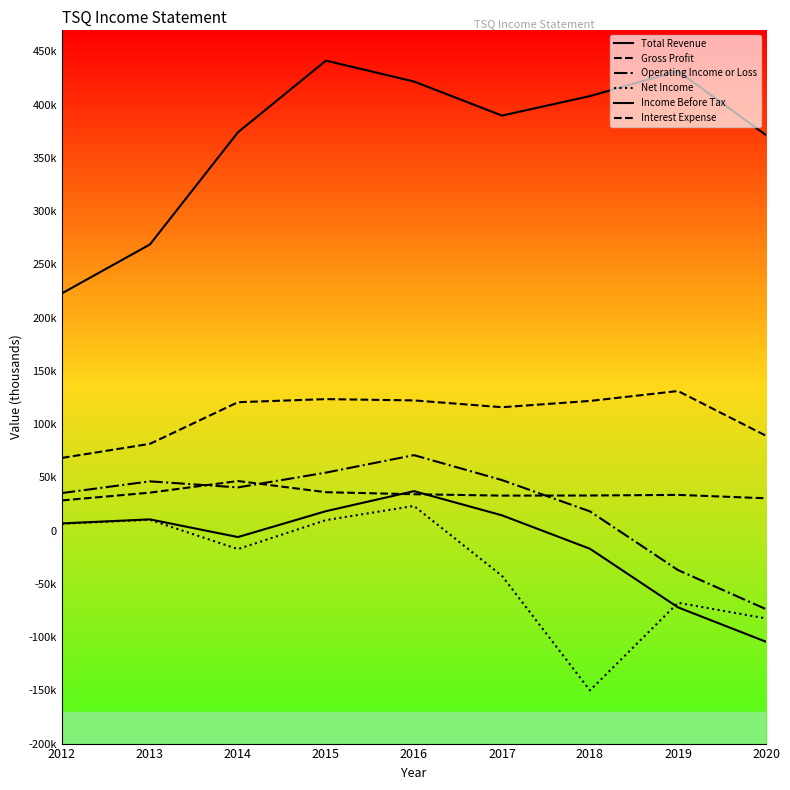

The Net Income series shows -42500 at 2017. True or false?

True